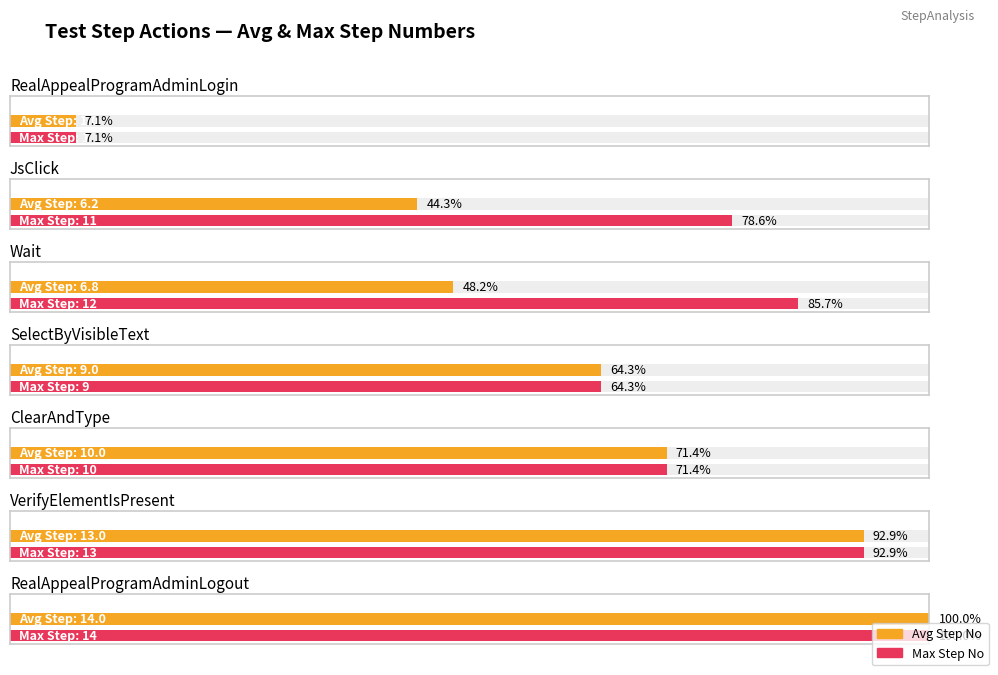

What is the smallest value displayed?

1